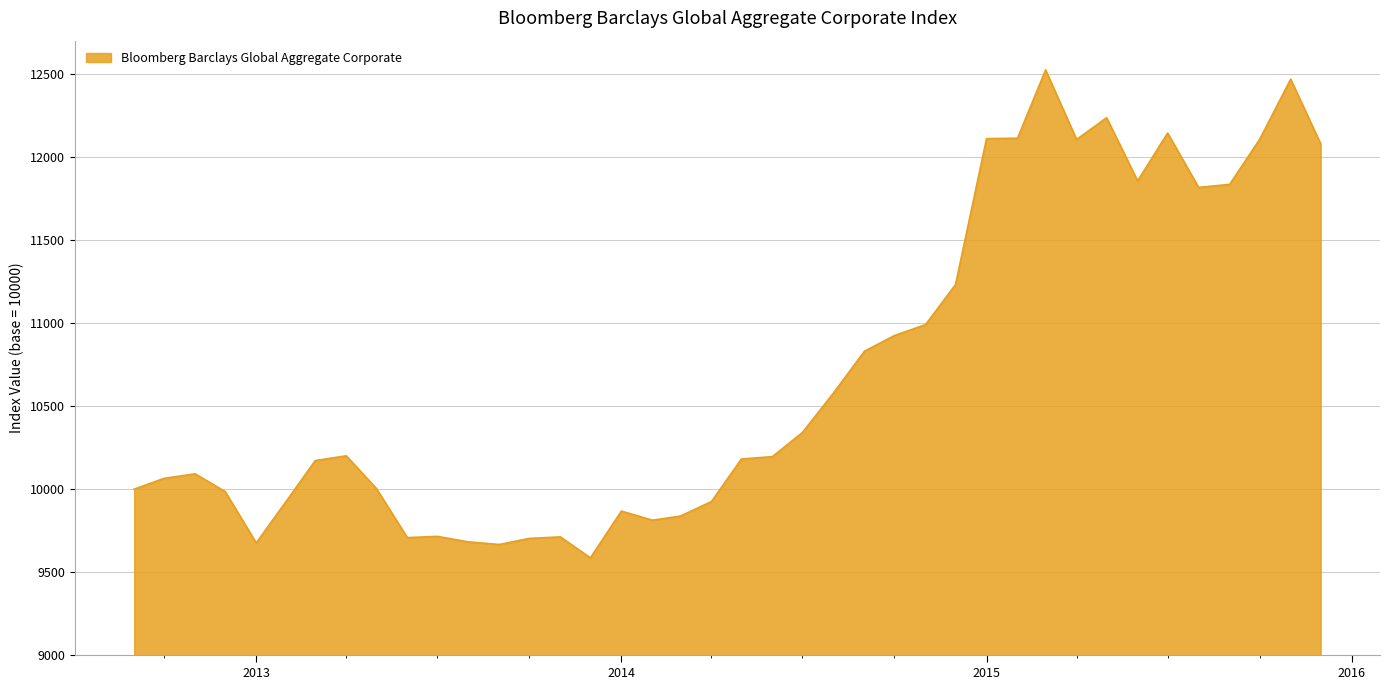

What is the difference between the maximum and minimum values?

2939.0